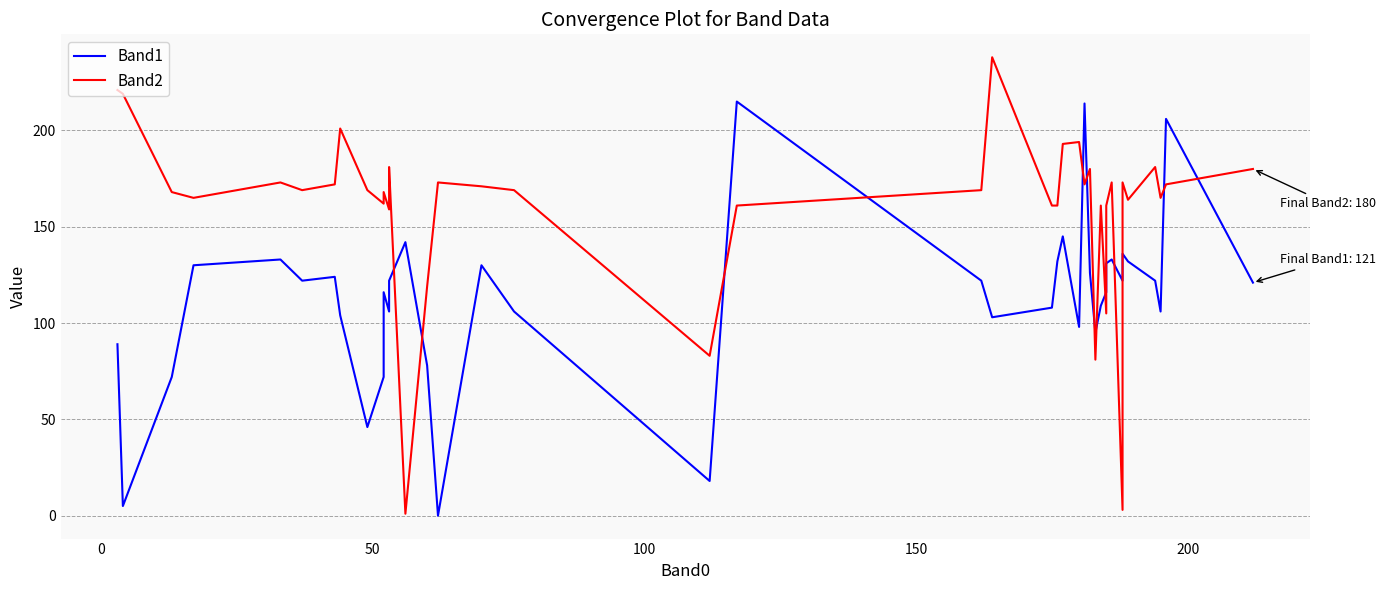

What is the average value of the Band1 series?

113